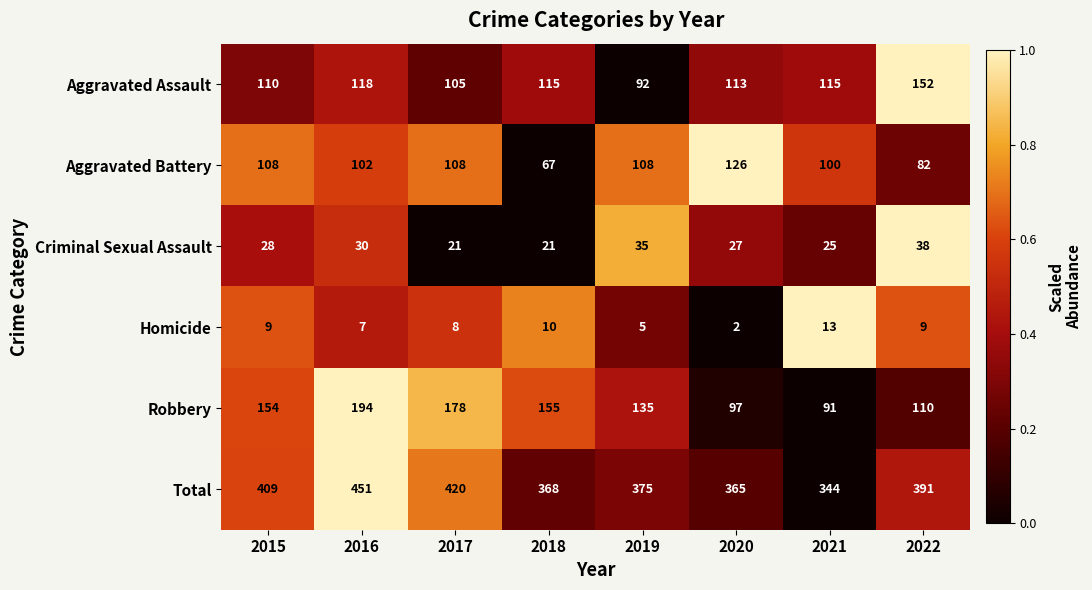

Which series has the largest total across all categories?

Total